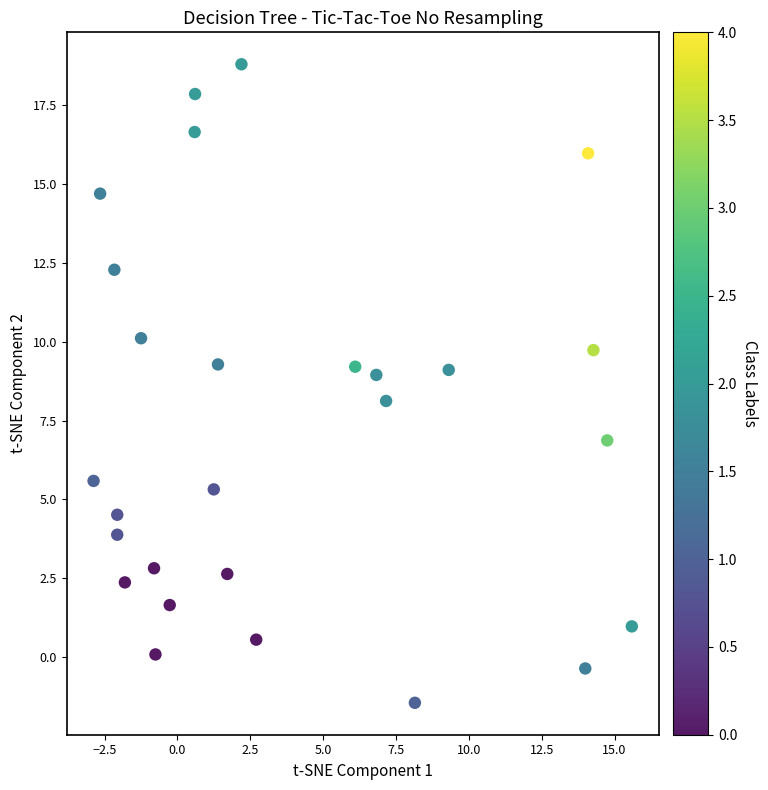

What is the range of X values (max minus min)?

18.5